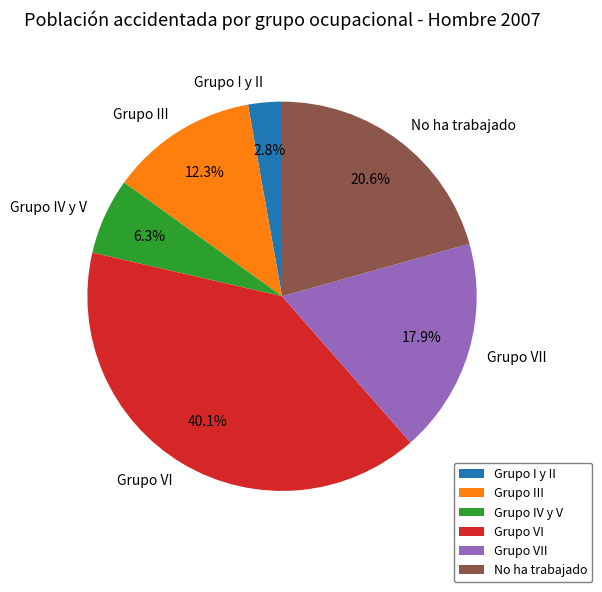

True or false: Grupo VII accounts for 28% of the total.

False